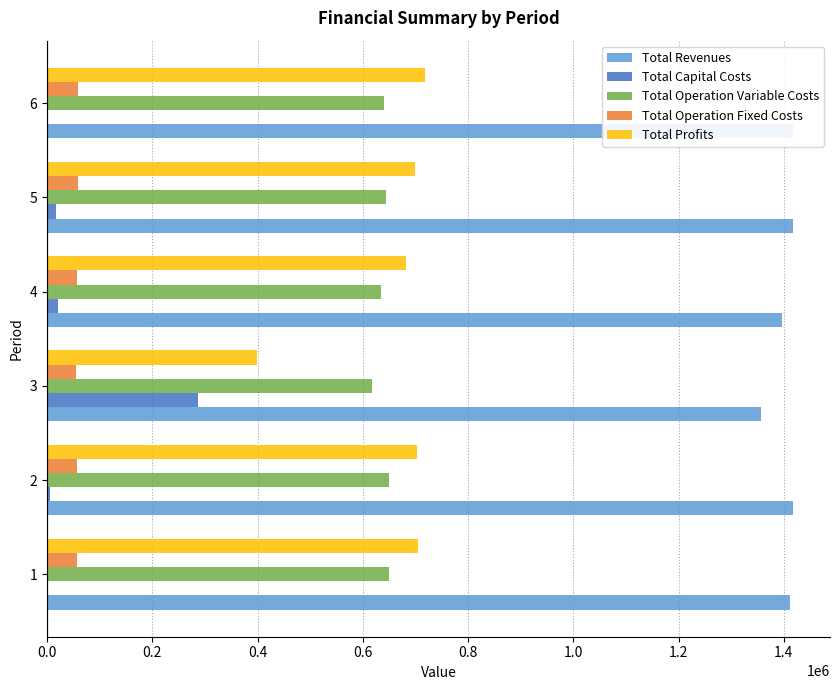

What are all the series names shown in the legend?

Total Revenues, Total Capital Costs, Total Operation Variable Costs, Total Operation Fixed Costs, Total Profits